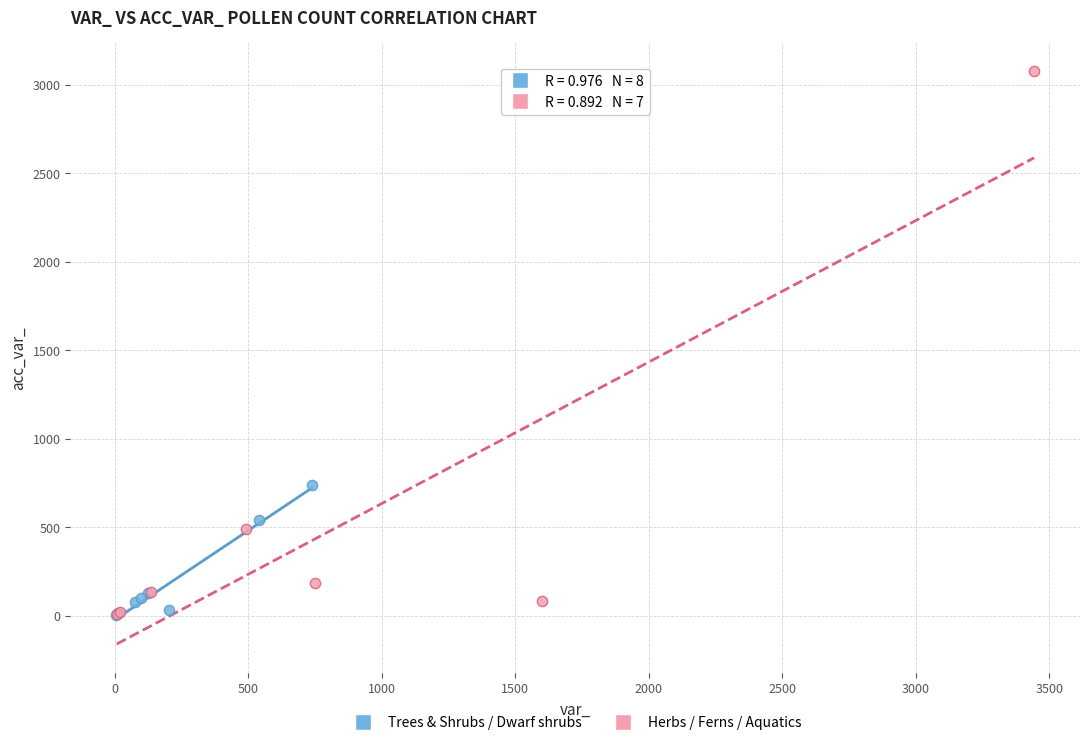

Which series has the largest Y range (max minus min)?

Herbs / Ferns / Aquatics